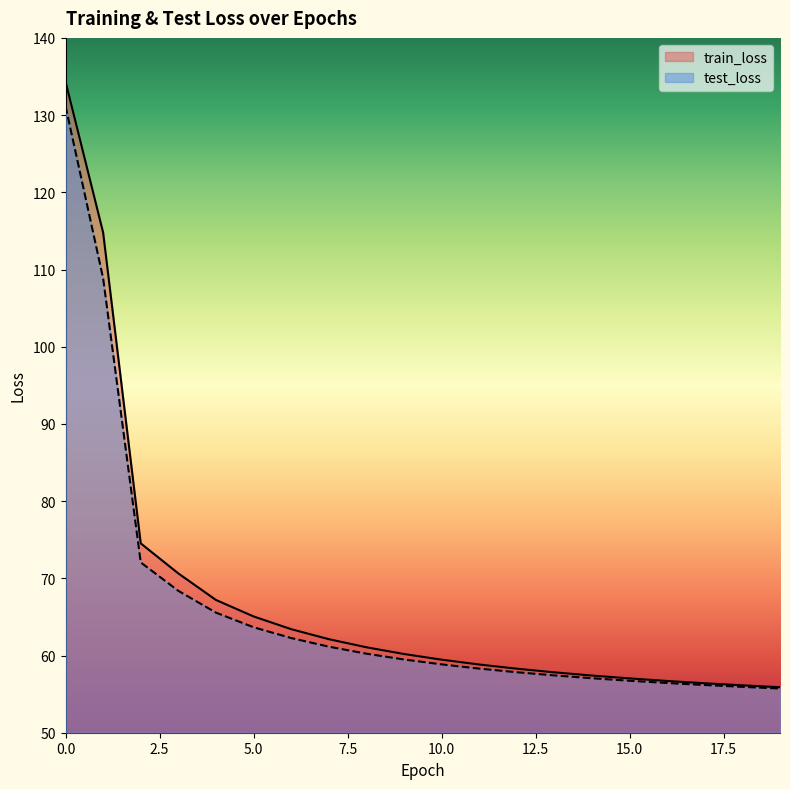

What is the sum of the train_loss values at 19 and 3?

126.5